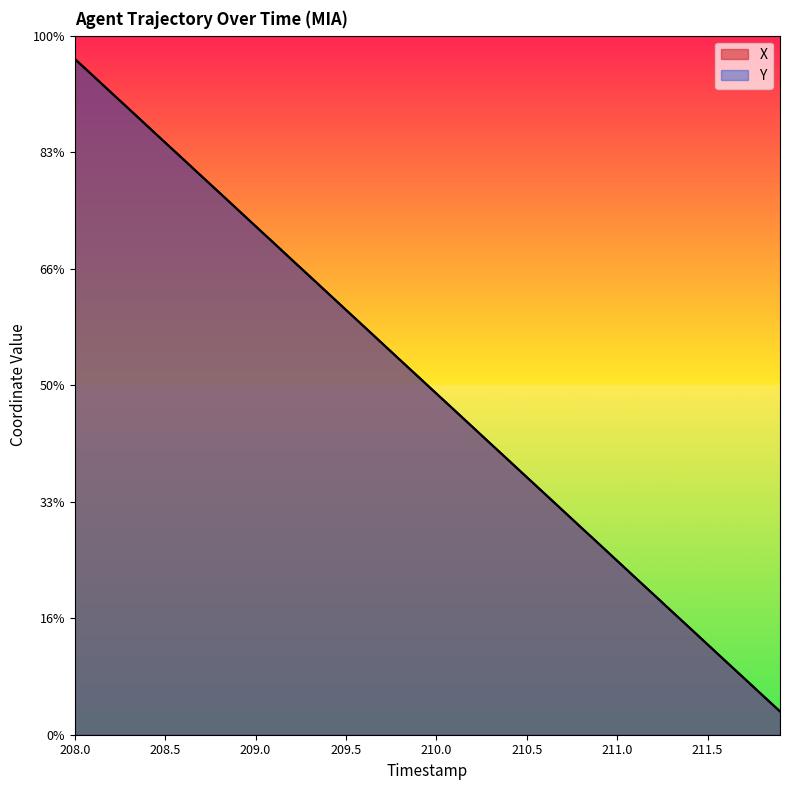

Which series has the widest spread of values?

X